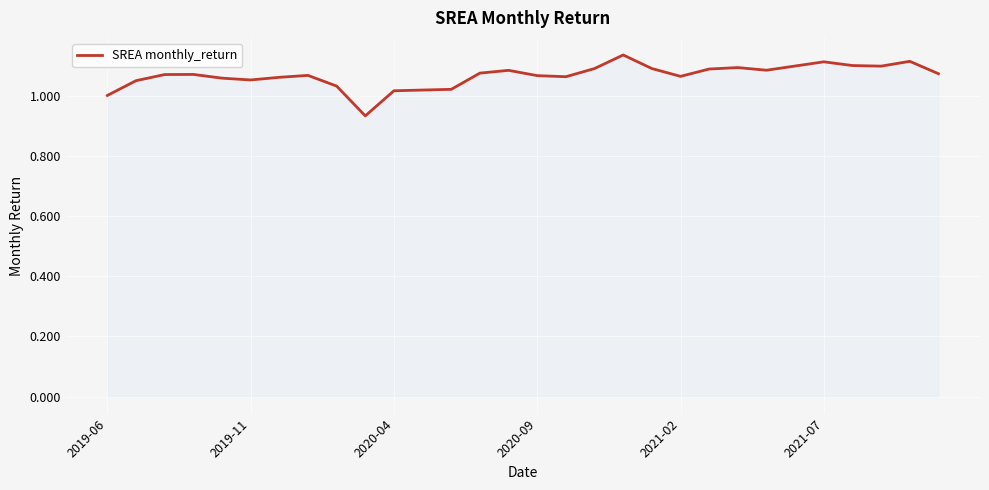

How many lines are shown in the chart?

1